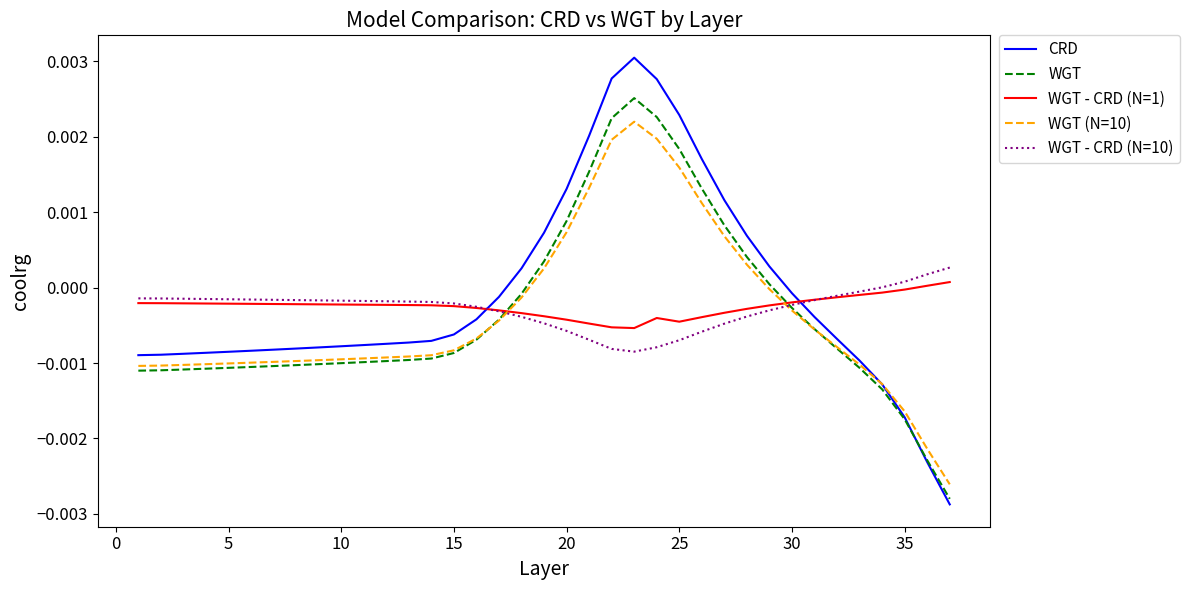

Which series has the widest spread of values?

CRD